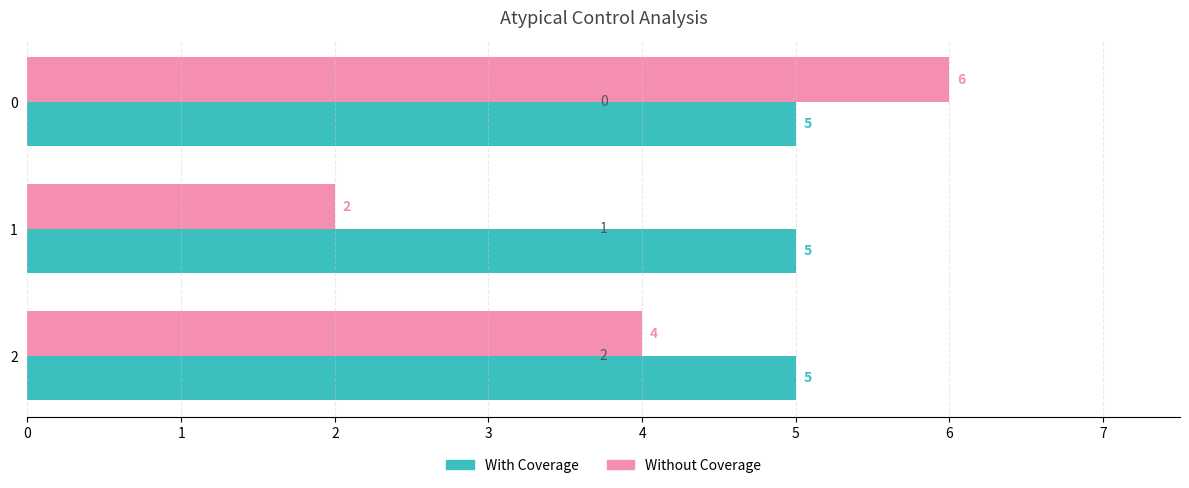

Which series has the largest total across all categories?

With Coverage